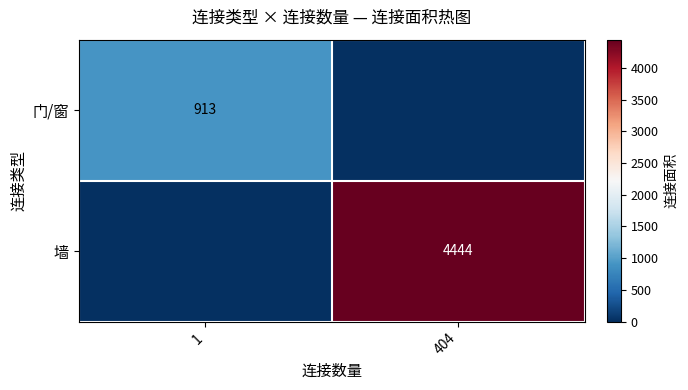

Which has a higher value, 404 or 1?

1